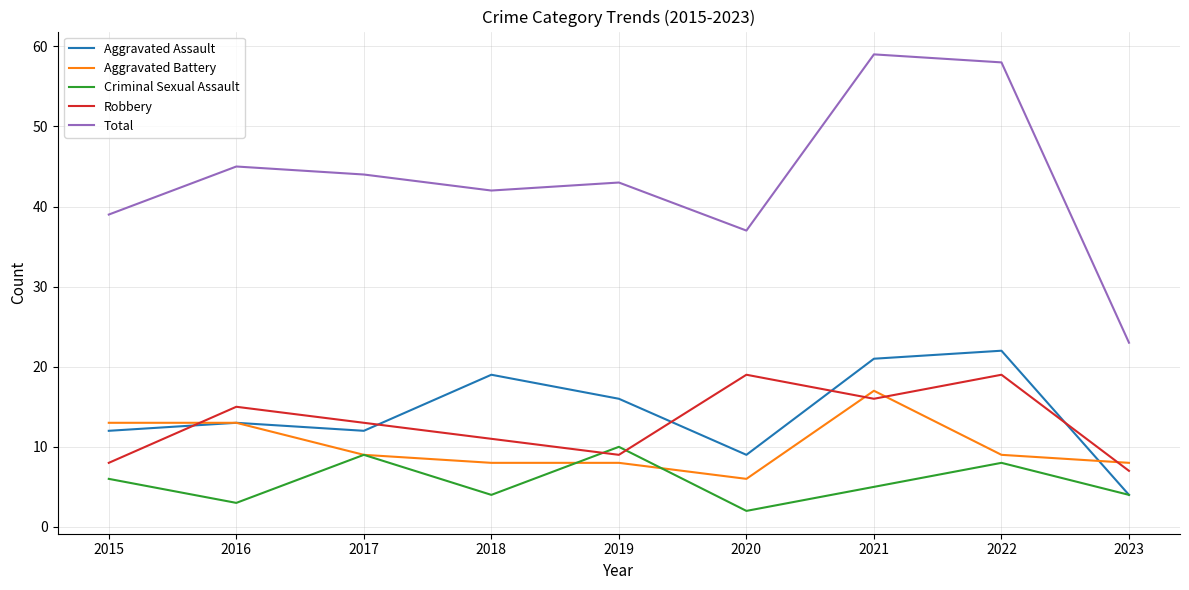

At which label does Total reach its minimum?

2023